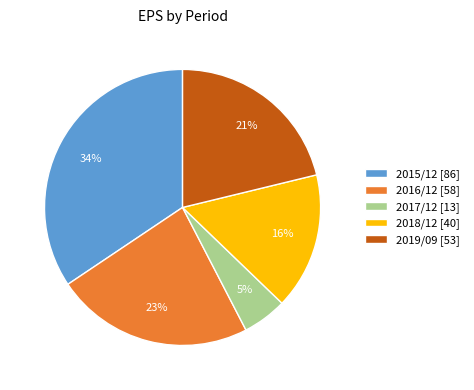

To the nearest percent, what is the difference between the 2015/12 and 2019/09 slice percentages?

13%